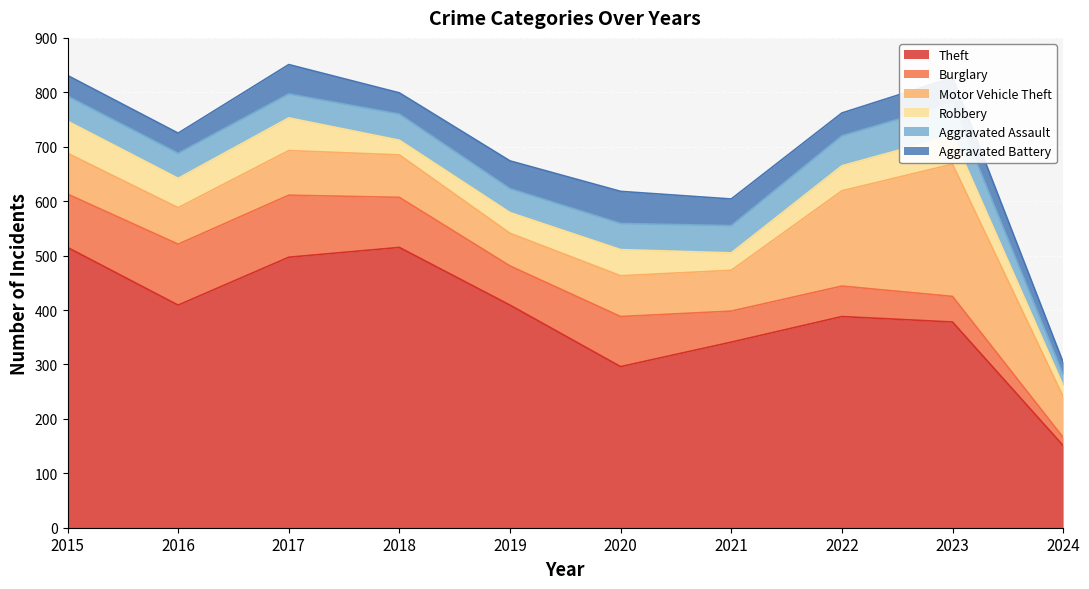

Which series has the largest total across all categories?

Theft